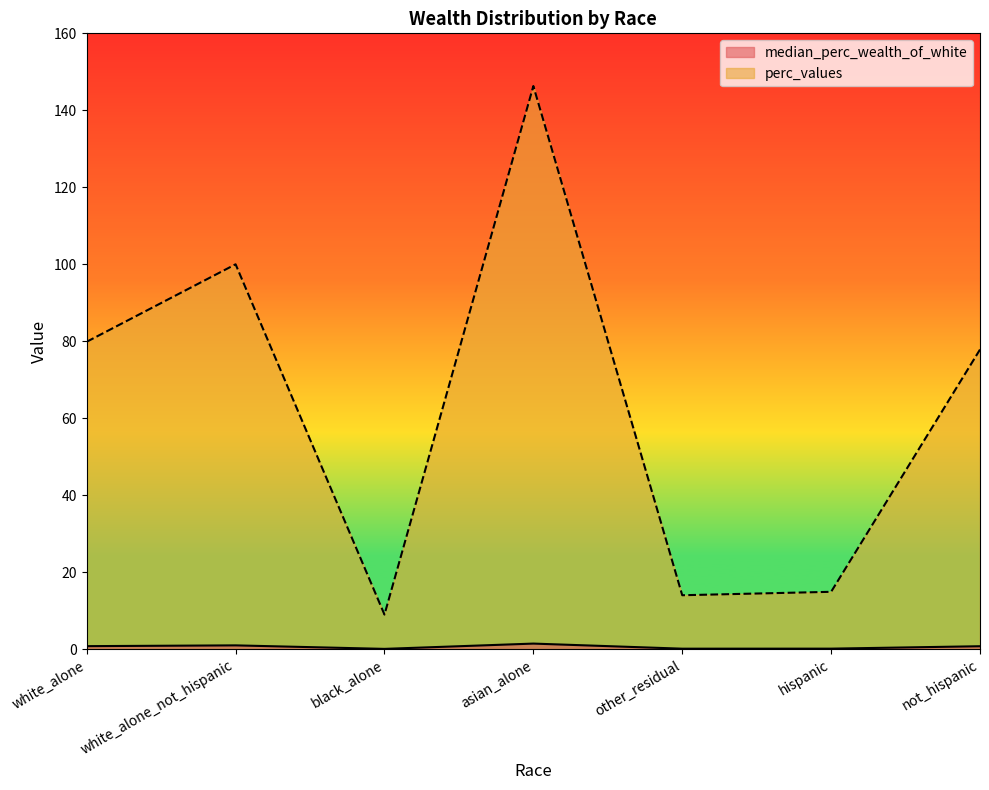

The median_perc_wealth_of_white series shows 0.2 at other_residual. True or false?

False